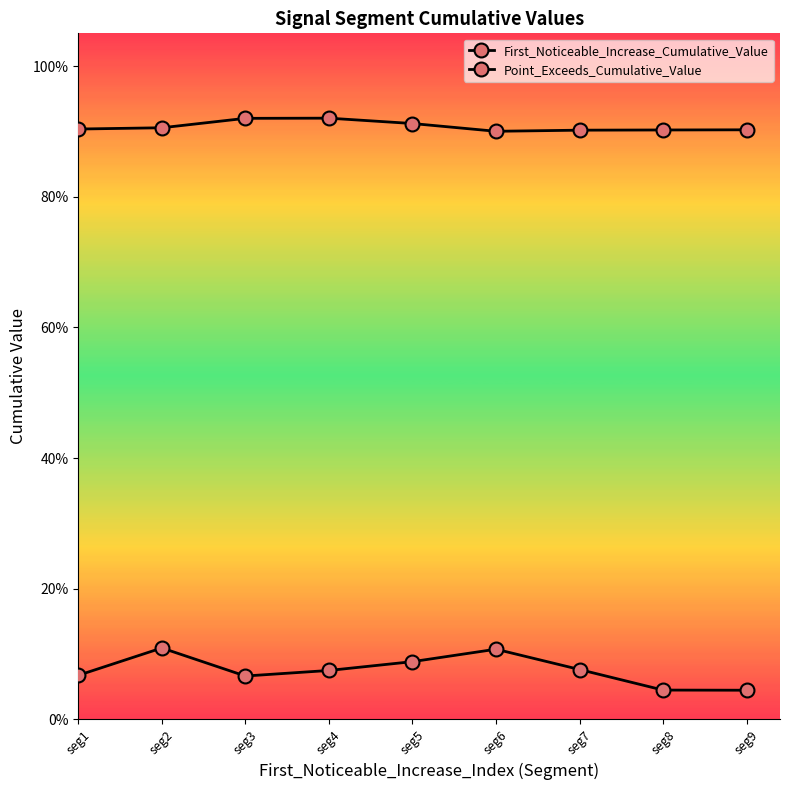

Is the value of First_Noticeable_Increase_Cumulative_Value at seg1 greater than the value of Point_Exceeds_Cumulative_Value at seg3?

No